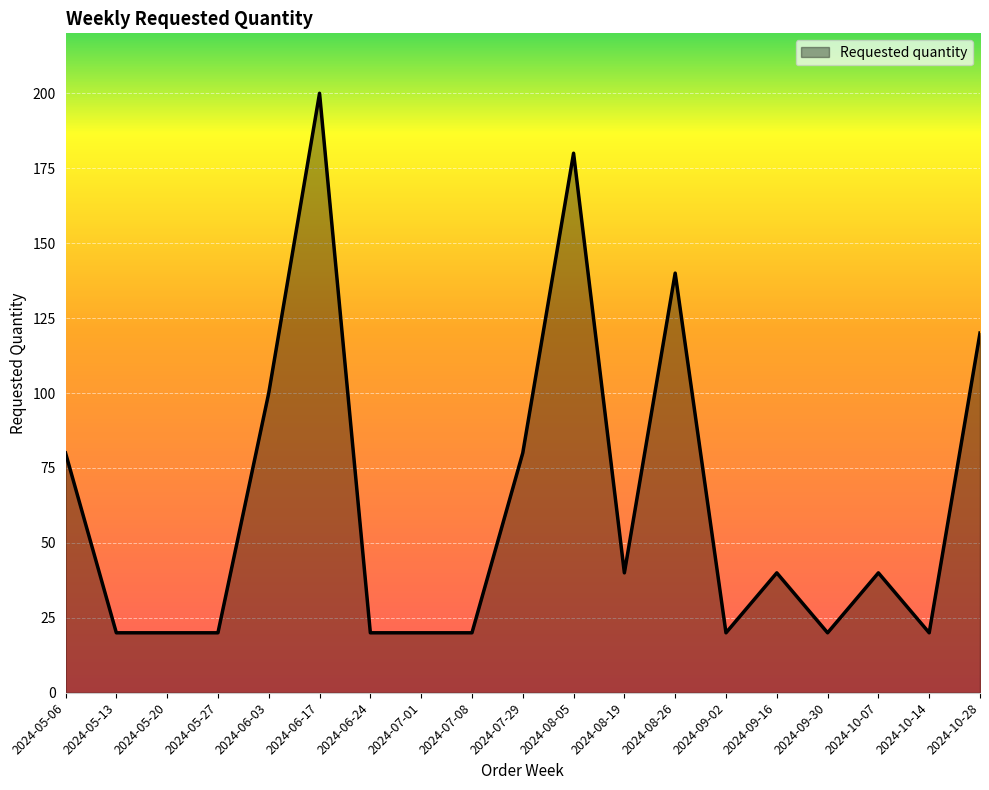

Between 2024-05-06 and 2024-08-05, which is larger?

2024-08-05